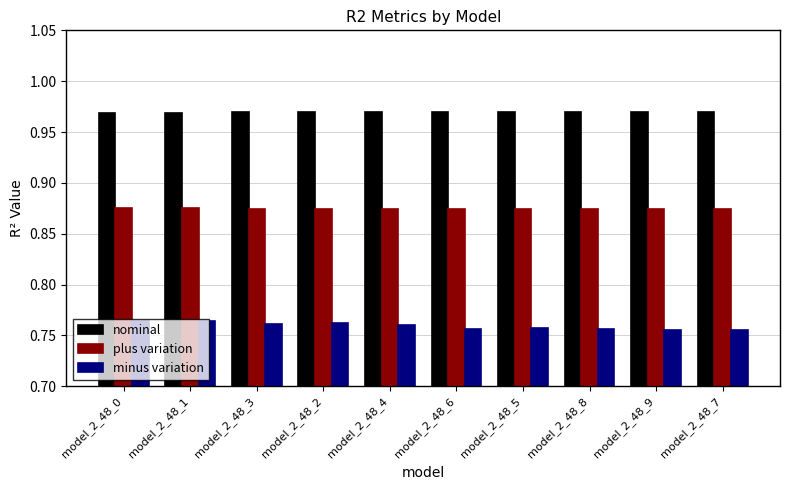

What is the total value across all series at model_2_48_4?

2.6